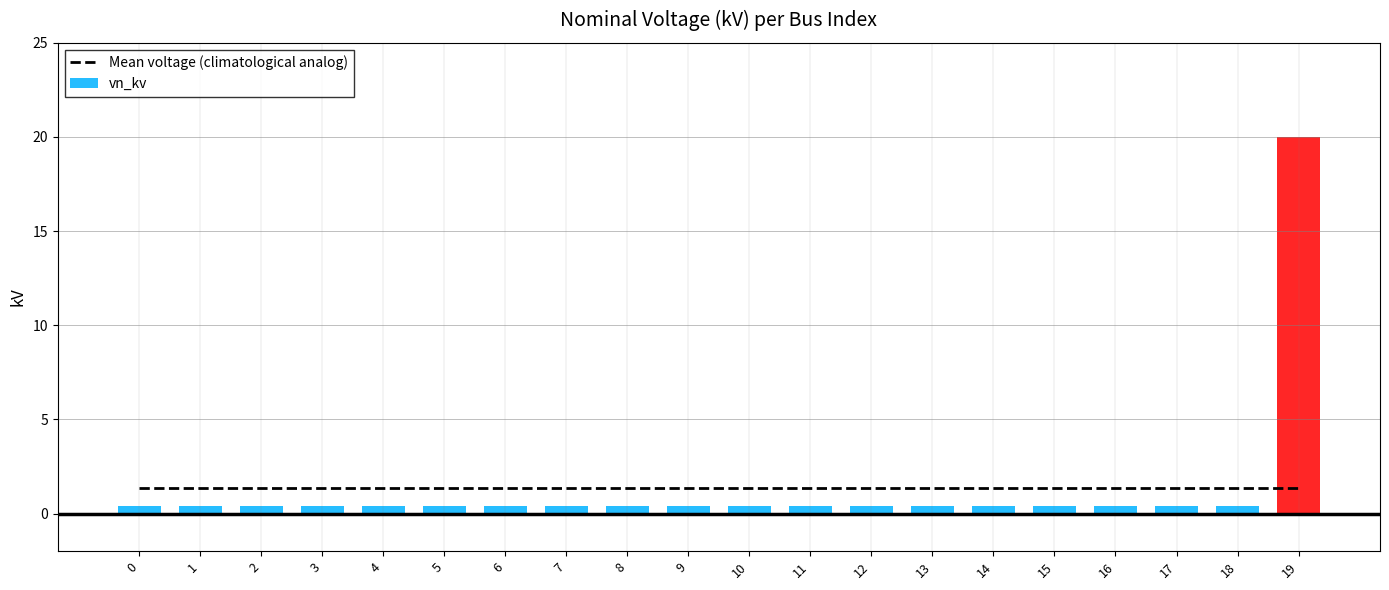

What is the smallest value displayed?

0.4